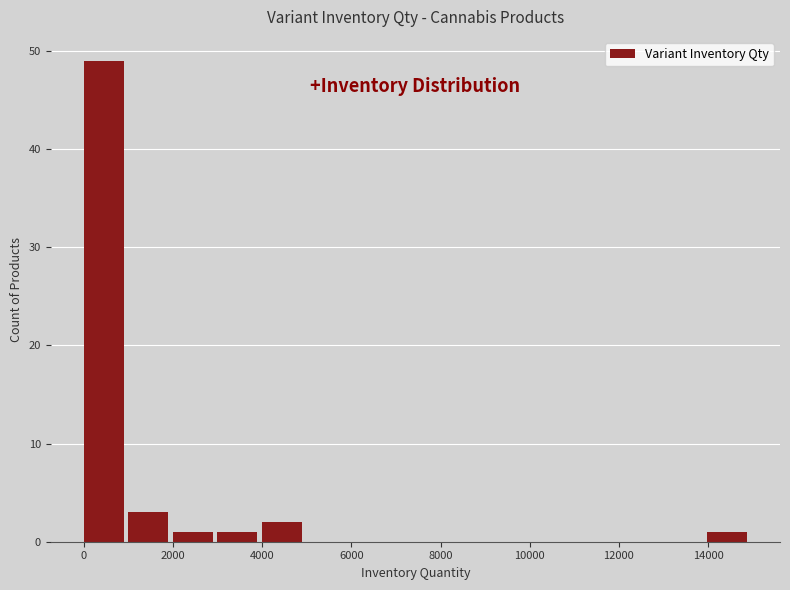

Reading left to right, transcribe this chart: for each bar, give the range it covers on the x-axis and its height. Neither the bar edges nor the heights are printed on the chart, so give them approximately, as read against the axes.

0 to 1000: 49
1000 to 2000: 3
2000 to 3000: 1
3000 to 4000: 1
4000 to 5000: 2
5000 to 6000: 0
6000 to 7000: 0
7000 to 8000: 0
8000 to 9000: 0
9000 to 10000: 0
10000 to 11000: 0
11000 to 12000: 0
12000 to 13000: 0
13000 to 14000: 0
14000 to 15000: 1